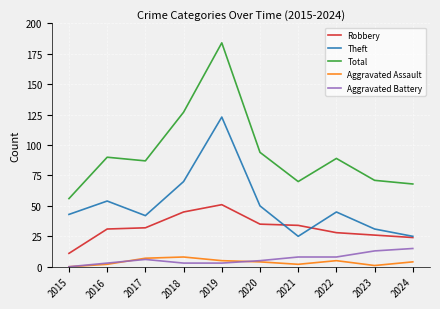

How many lines are shown in the chart?

5